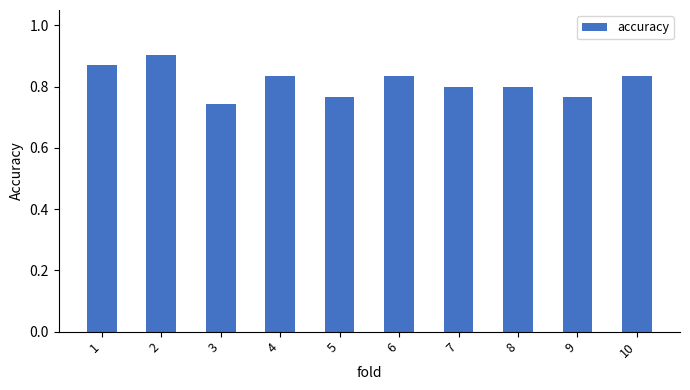

What is the sum of all values?

8.1